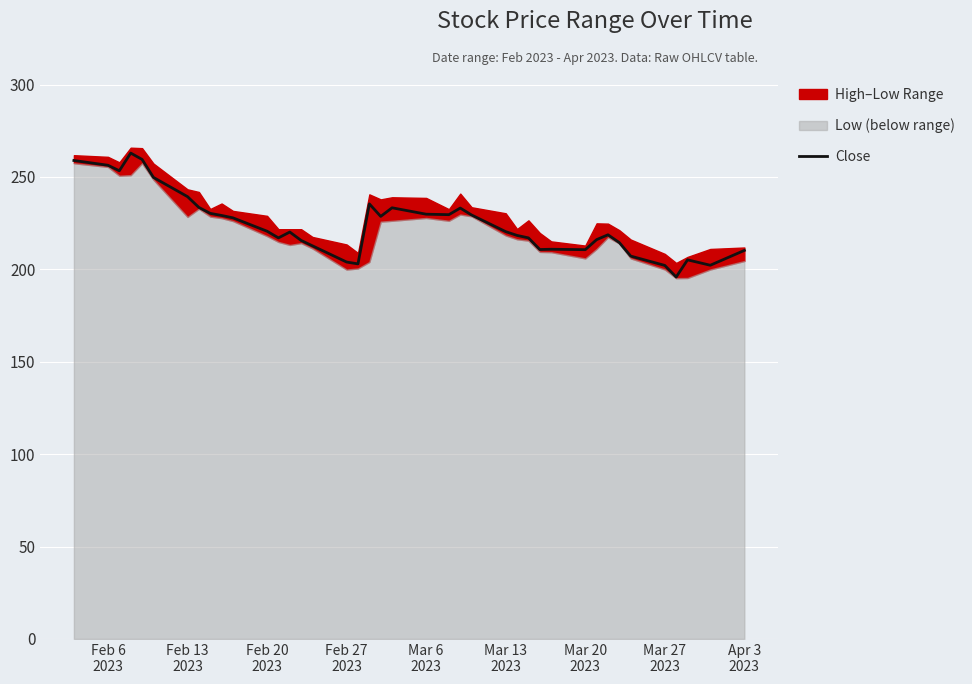

How many points are lower than both their immediate neighbors (excluding endpoints)?

9